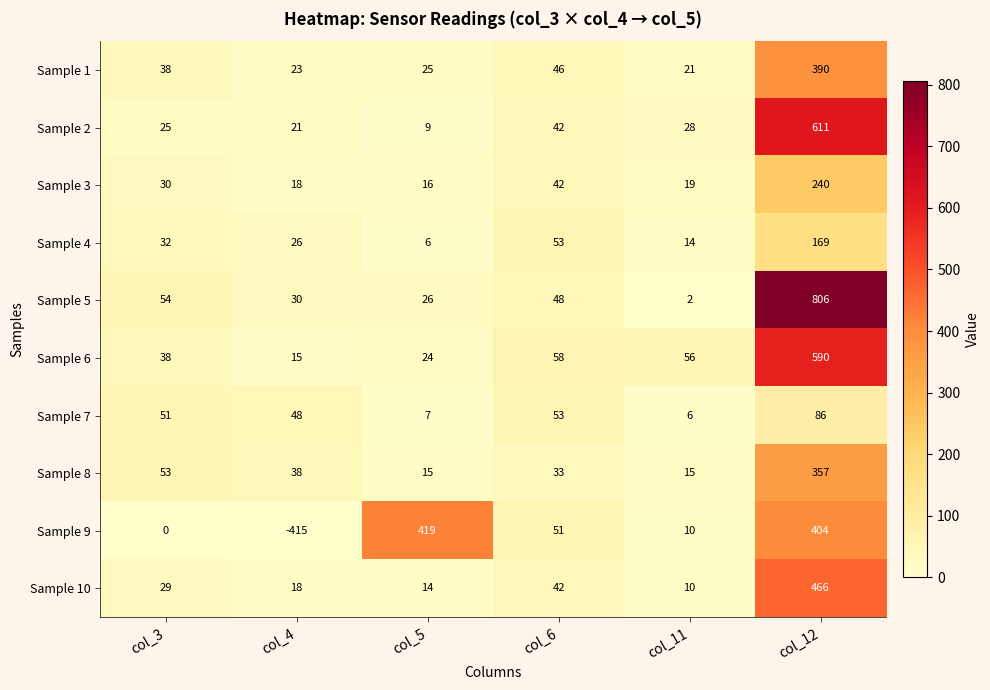

At which category is the sum across all series the highest?

col_12